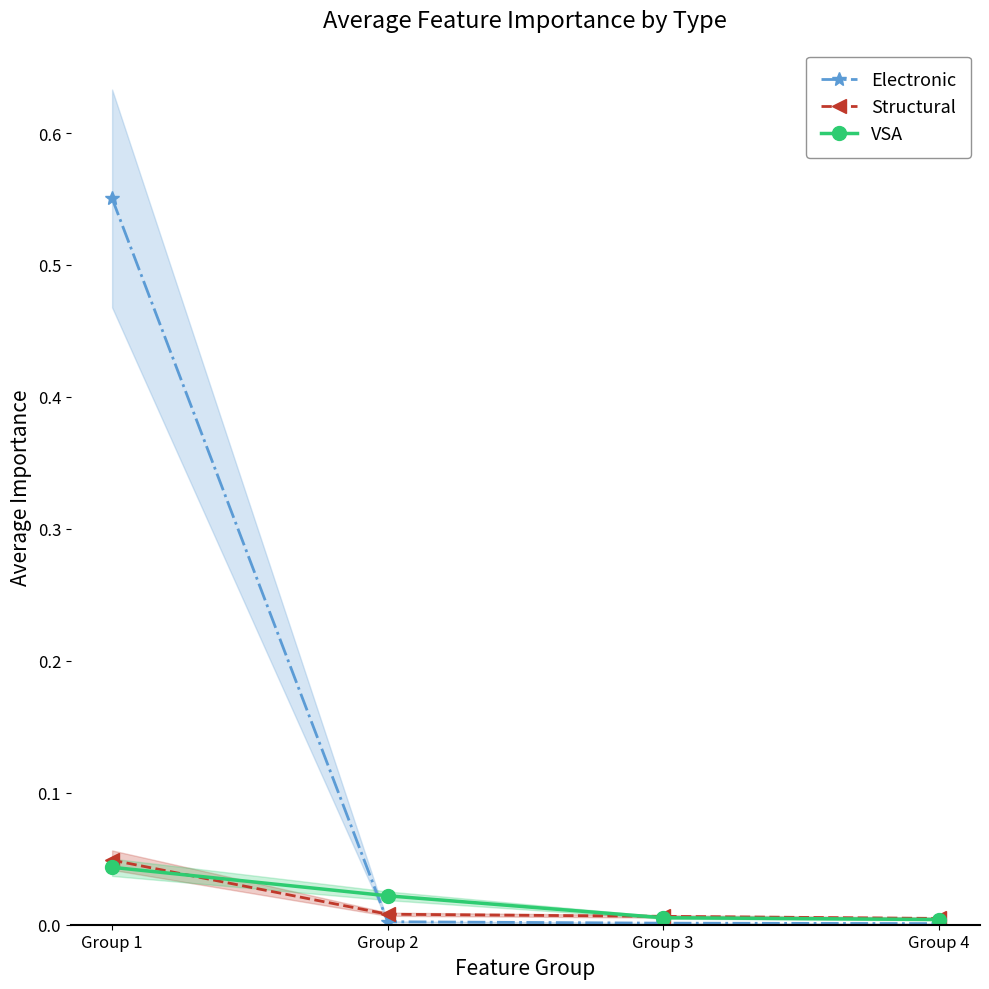

Which series changed the most between Group 1 and Group 4?

Electronic